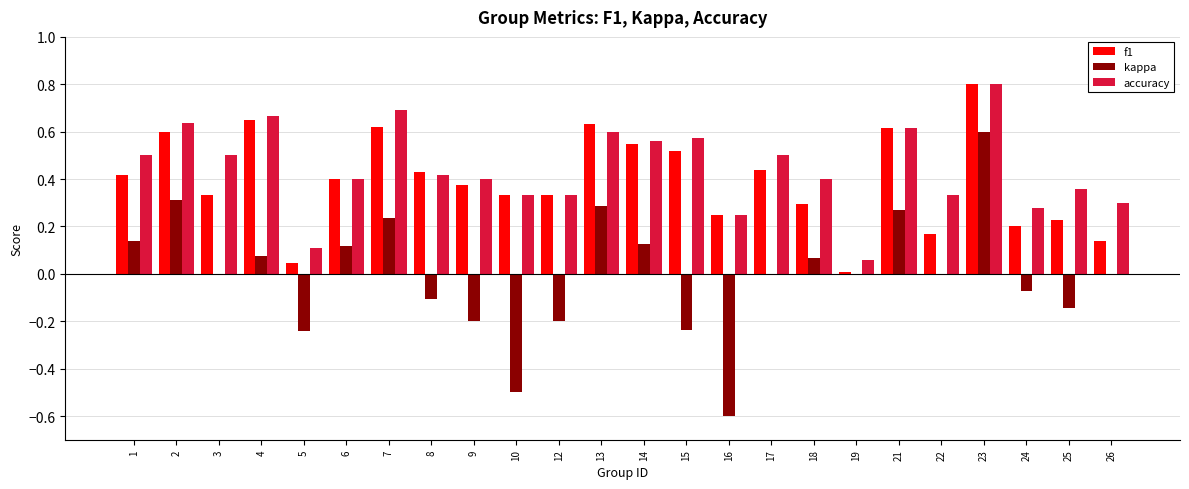

What is the sum of all accuracy values?

10.6